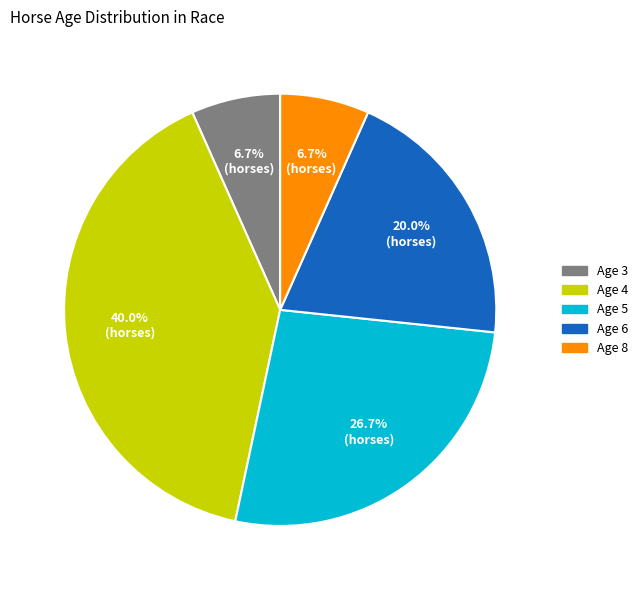

Is there any slice that represents more than half of the pie?

No